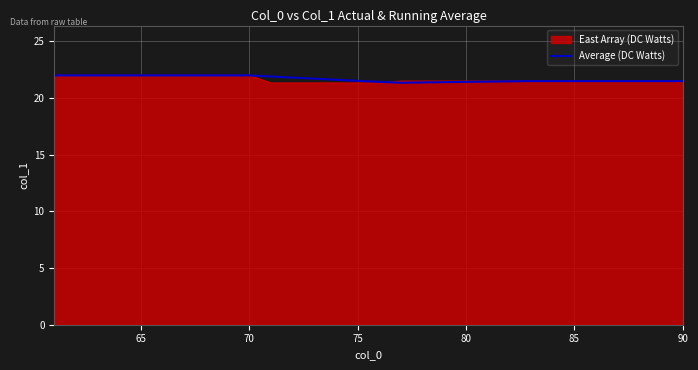

What is the highest value of the East Array (DC Watts) series?

22.0